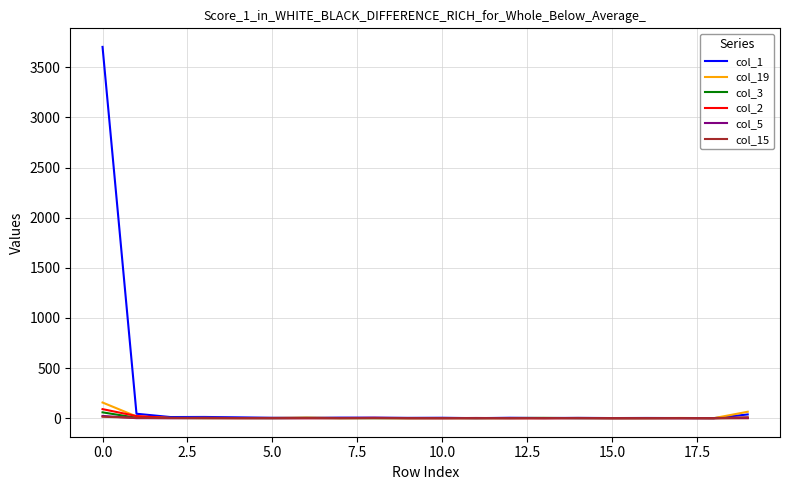

What is the greatest value displayed?

3704